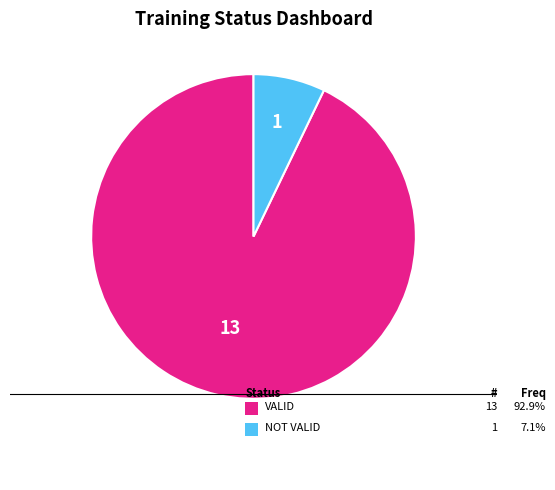

Is there any slice that represents more than half of the pie?

Yes